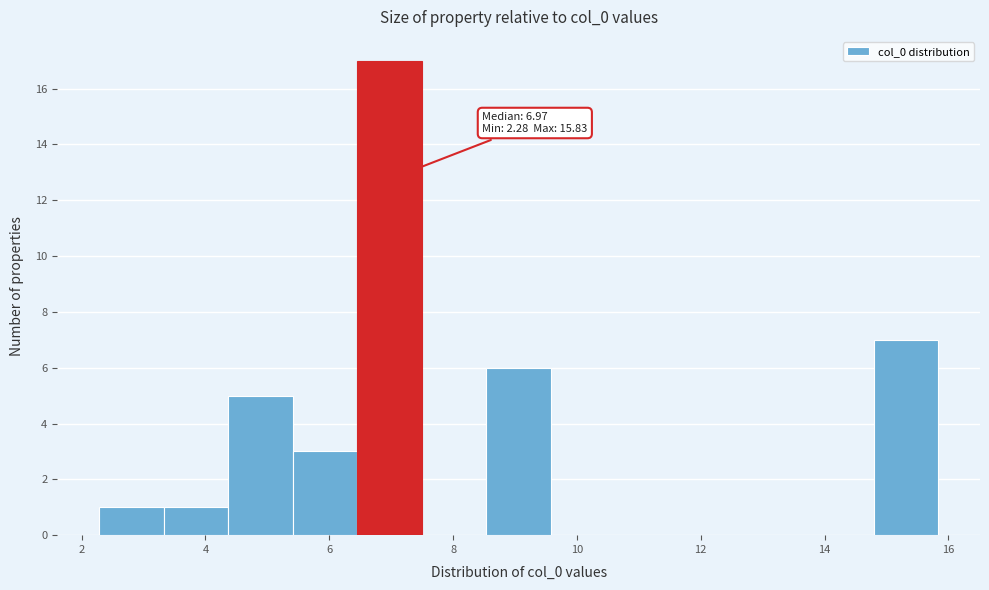

Which range on the x-axis has the tallest bar?

6.4 to 7.4